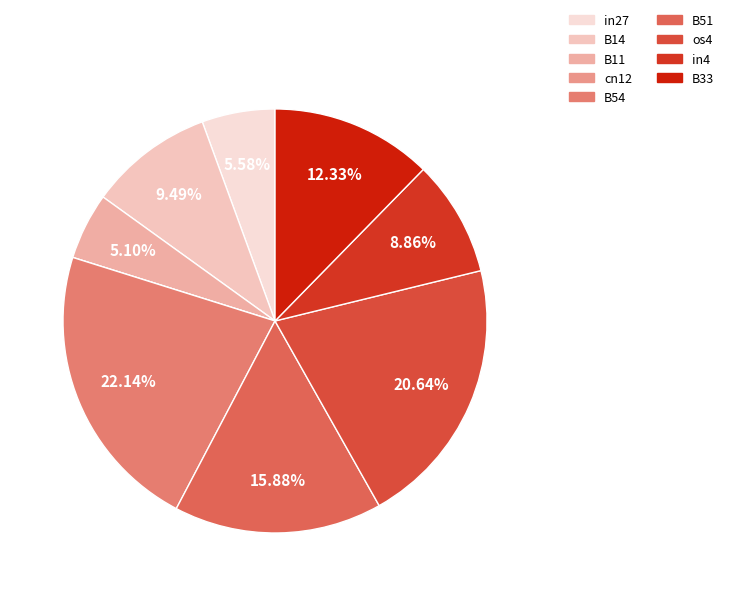

Does B11 represent more than half of the total?

No